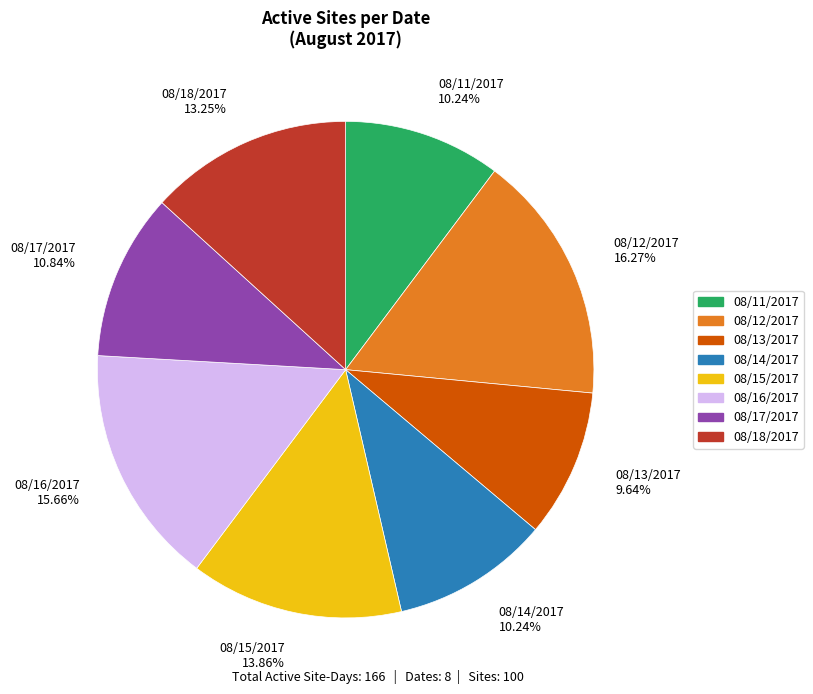

Is there any slice that represents more than half of the pie?

No